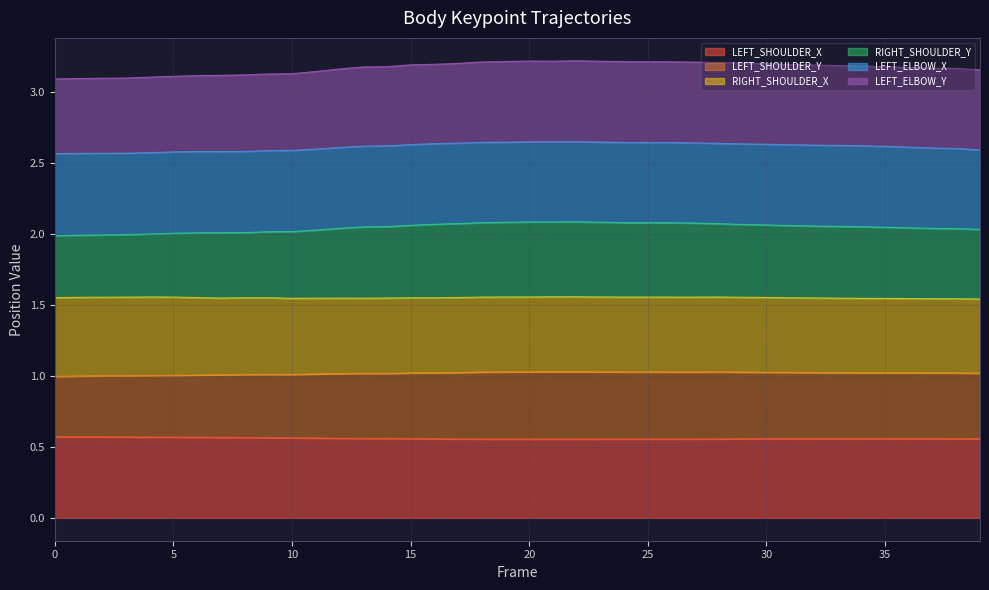

True or false: RIGHT_SHOULDER_Y and LEFT_SHOULDER_X cross at least once.

False